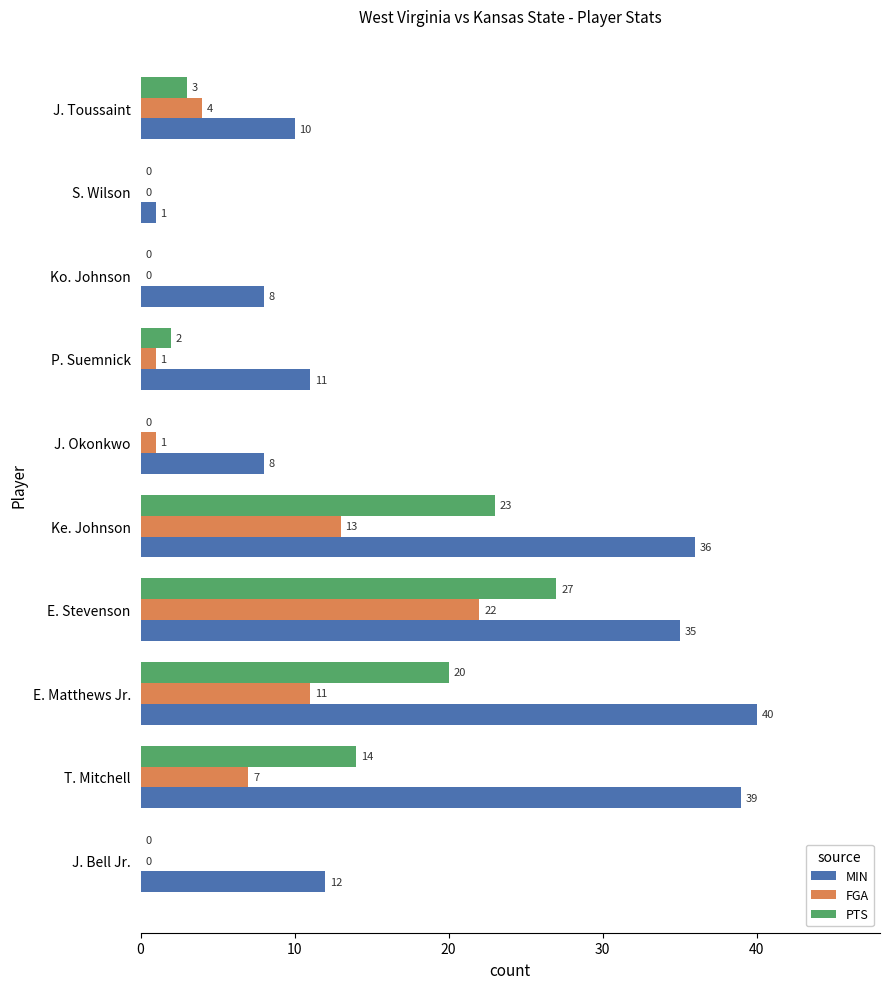

What is the highest value of the PTS series?

27